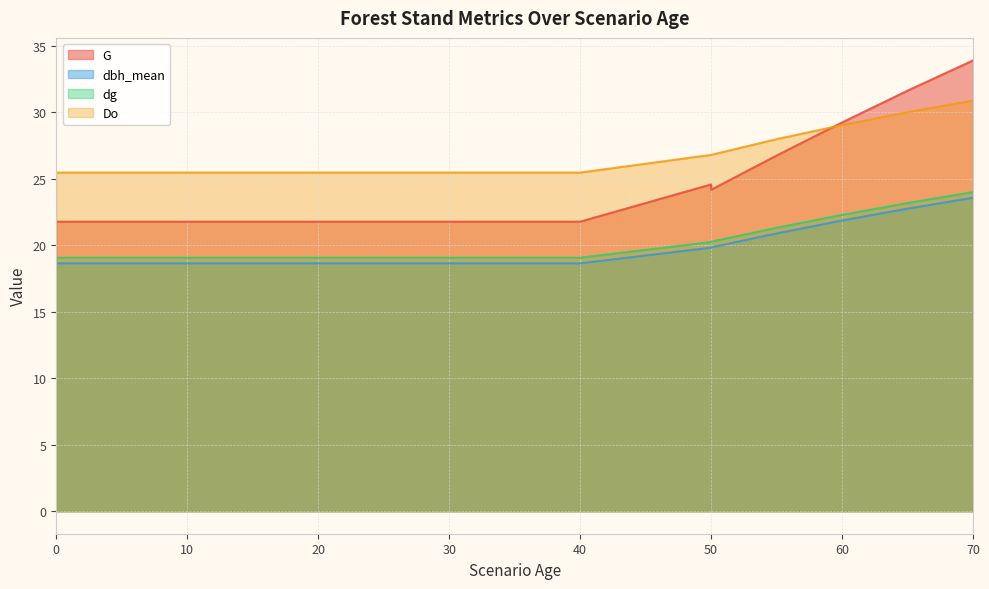

Between 10 and 25, which is larger?

10